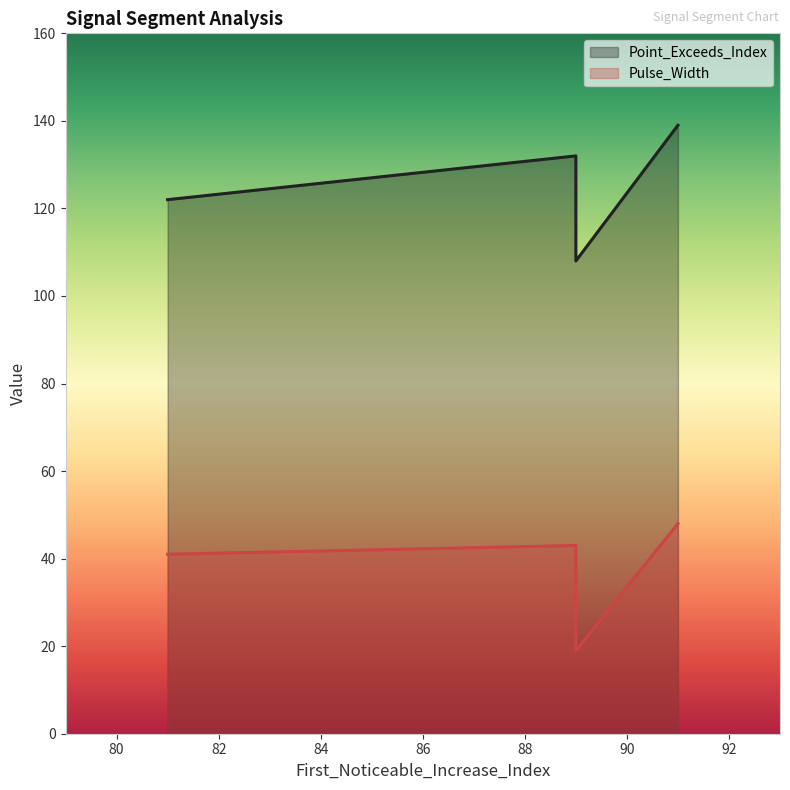

At how many categories does at least one series exceed 46?

5